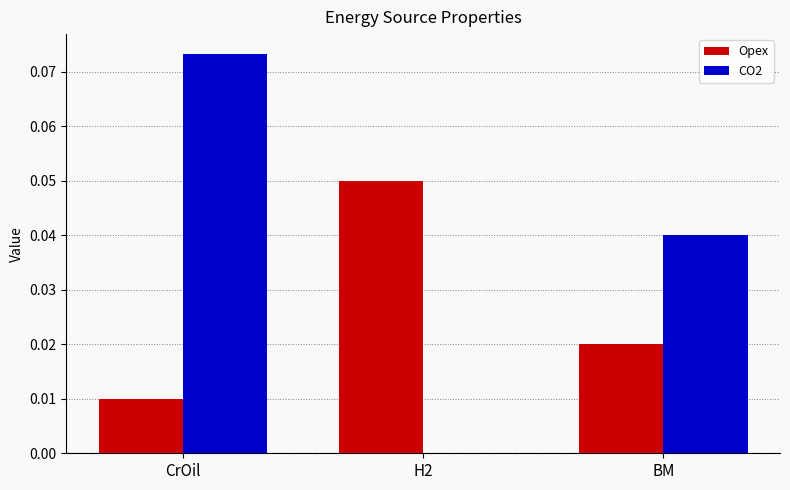

True or false: CO2 has a value of 0.0 at CrOil.

False